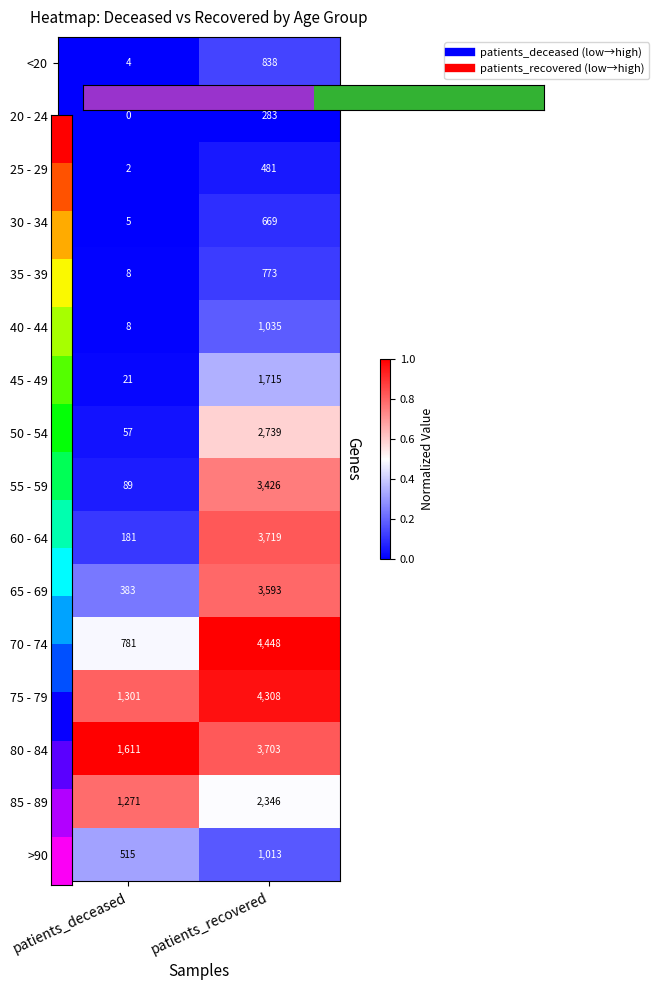

At how many categories does at least one series exceed 0?

2